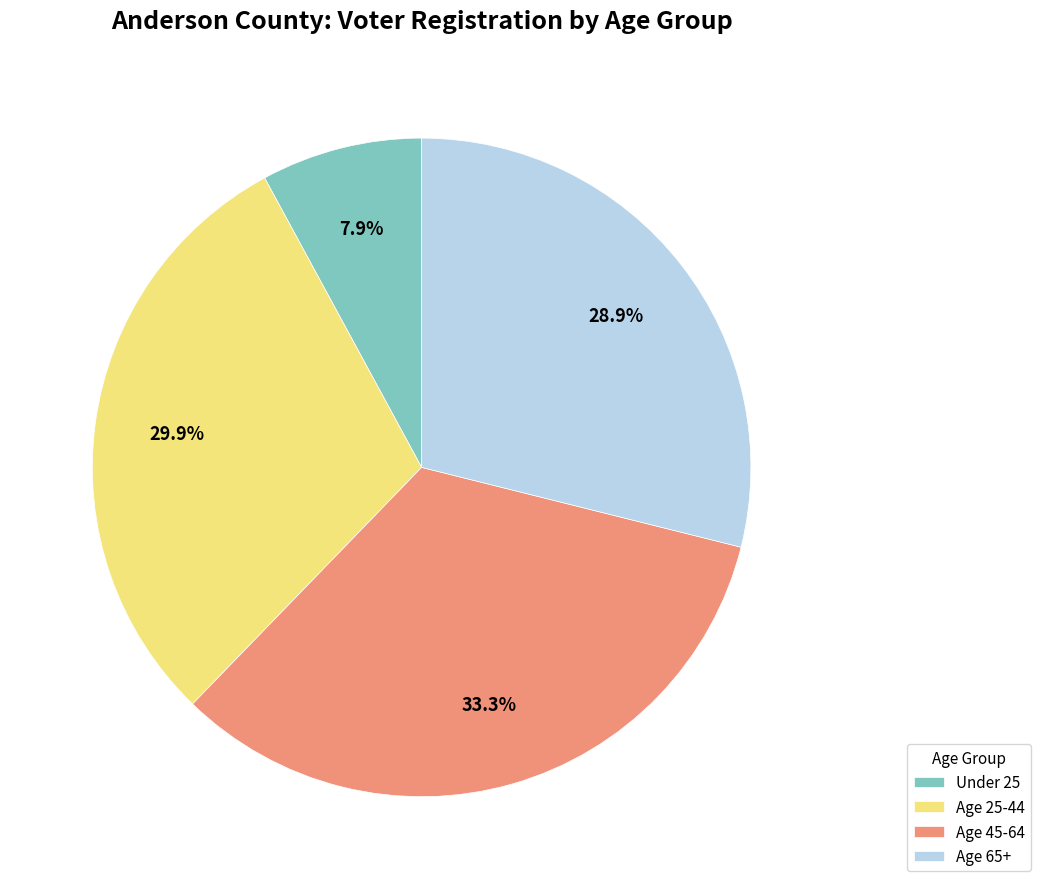

Which category has the biggest portion of the pie?

Age 45-64